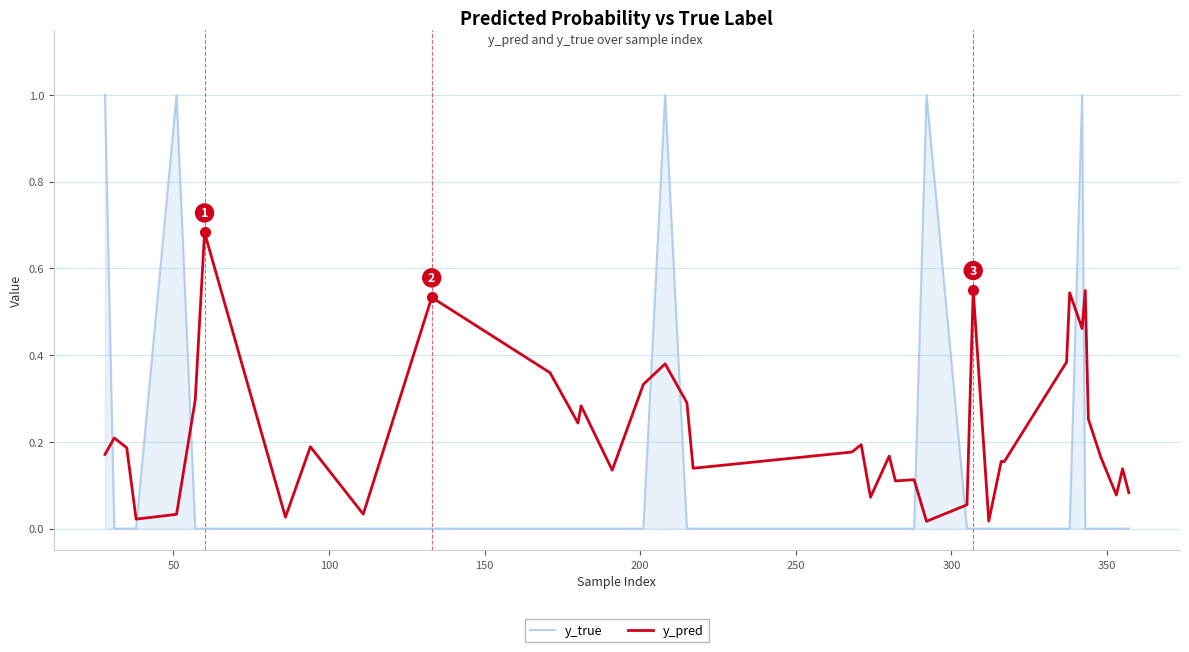

How many lines are shown in the chart?

2